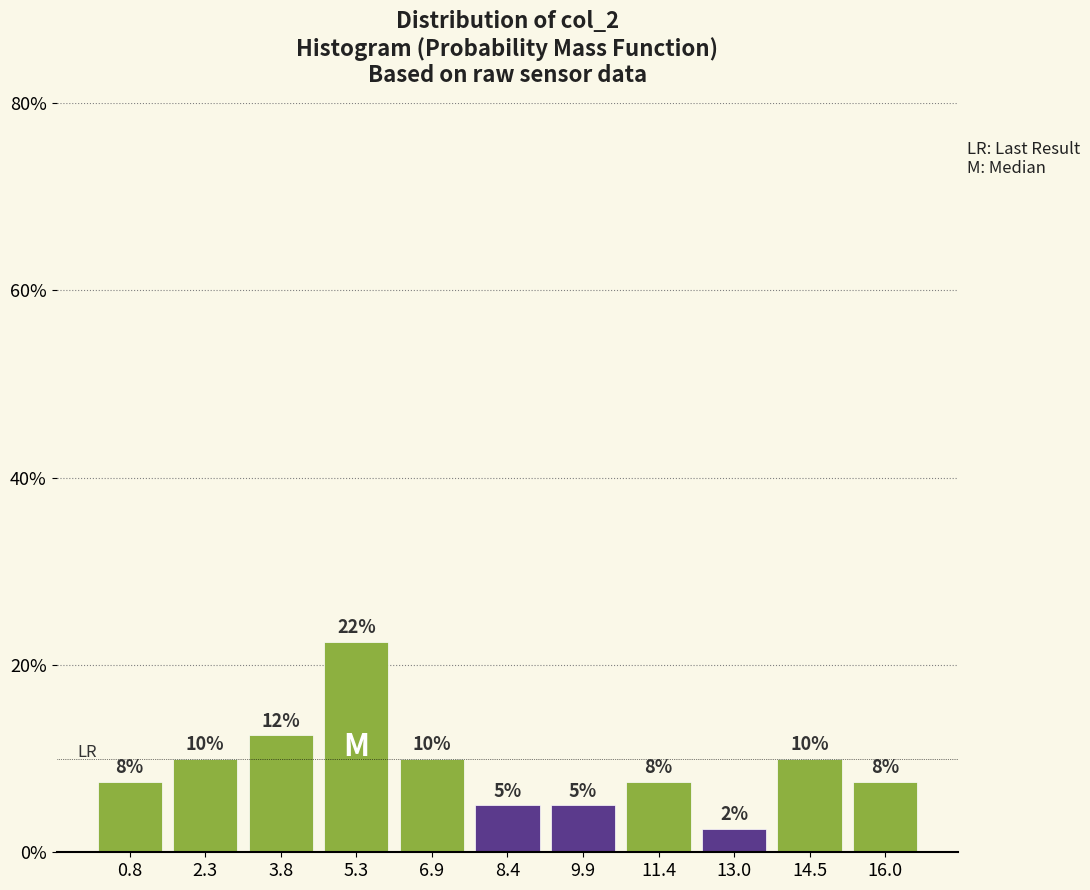

Does the chart contain any negative values?

No